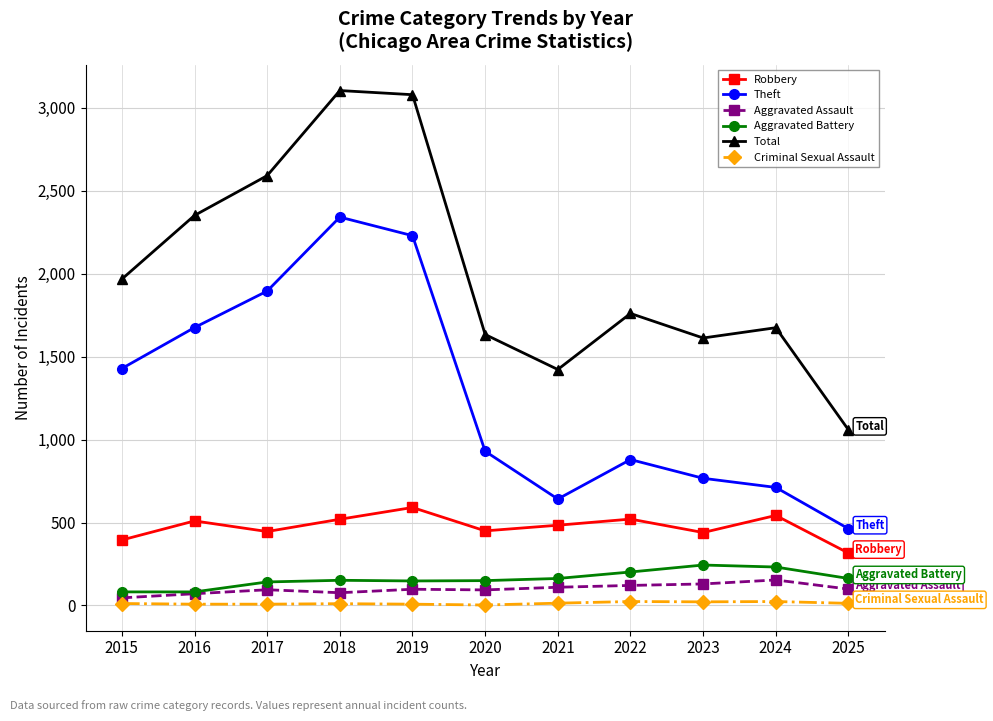

True or false: Aggravated Assault and Total intersect in this chart.

False